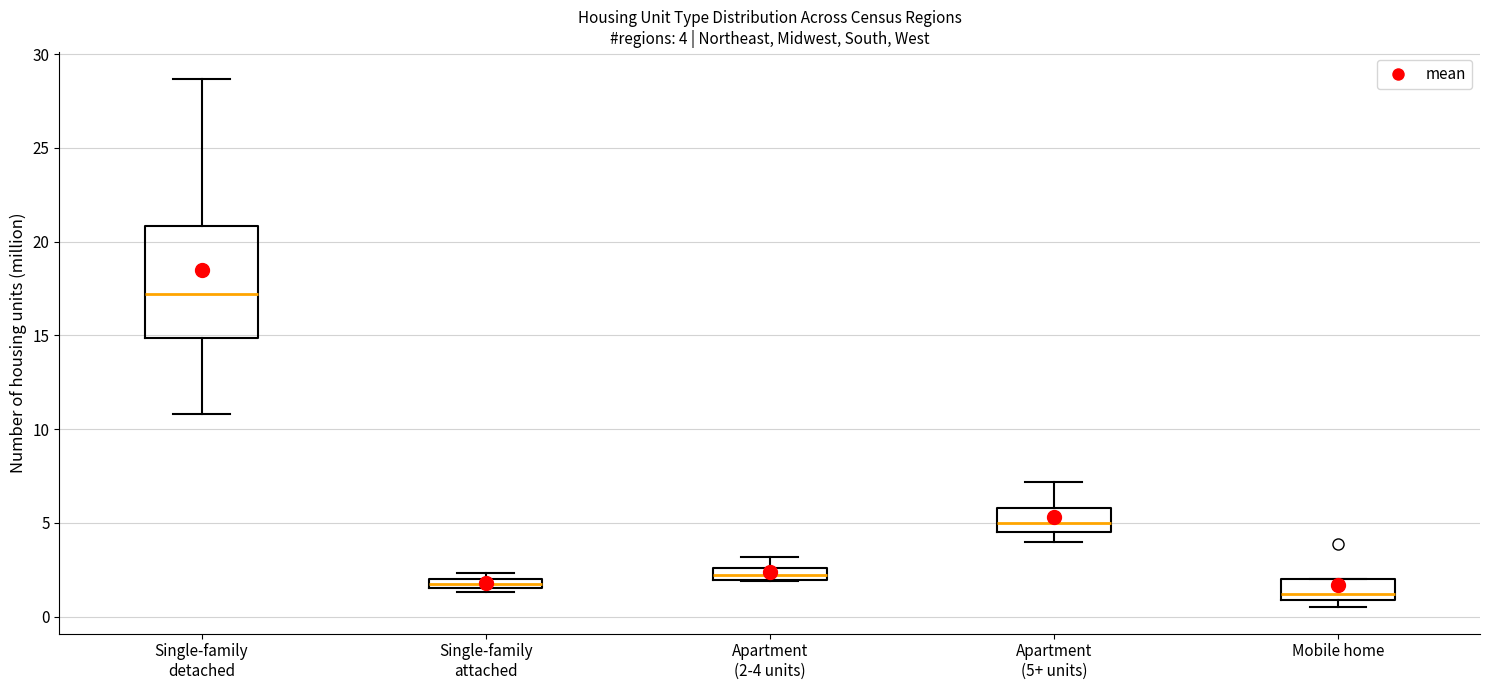

Which box is the tallest, from its lower edge to its upper edge?

Single-family detached